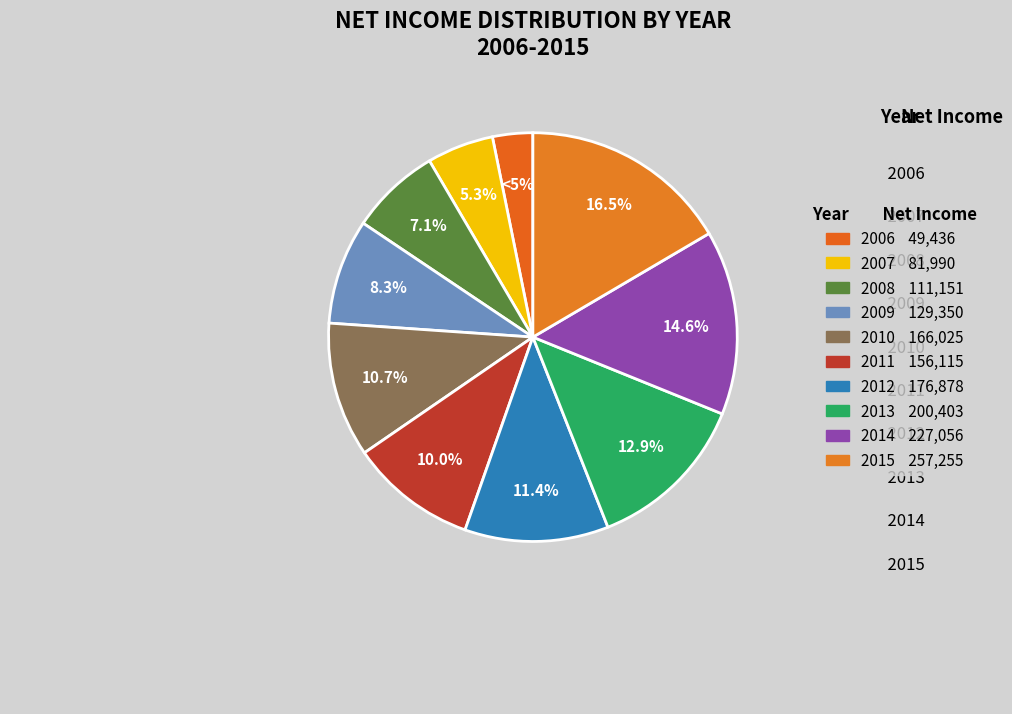

Is there any slice that represents more than half of the pie?

No